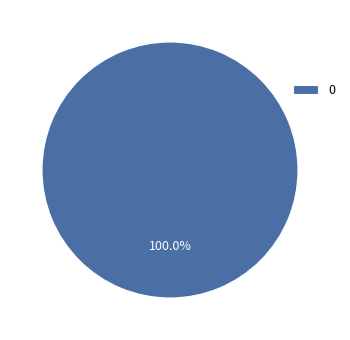

To the nearest percent, what percentage of the pie is 0?

100%